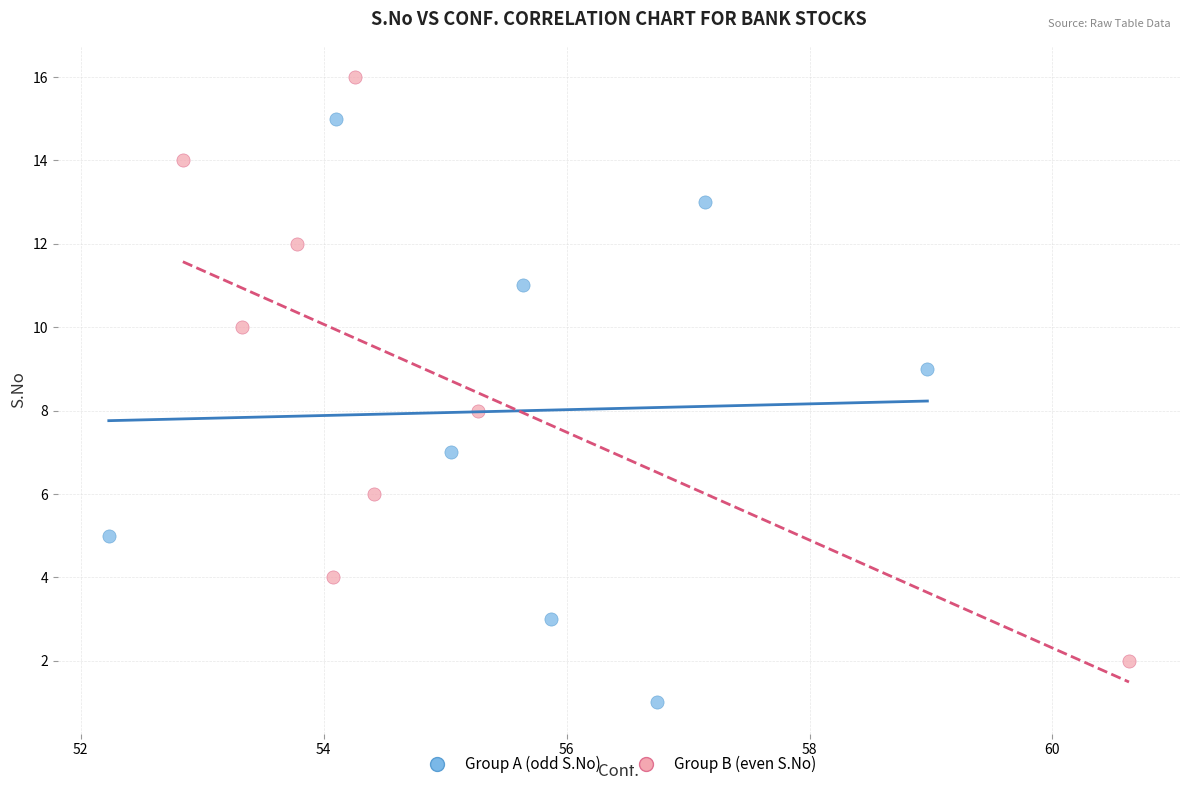

Which series contains the lowest Y value?

Group A (odd S.No)